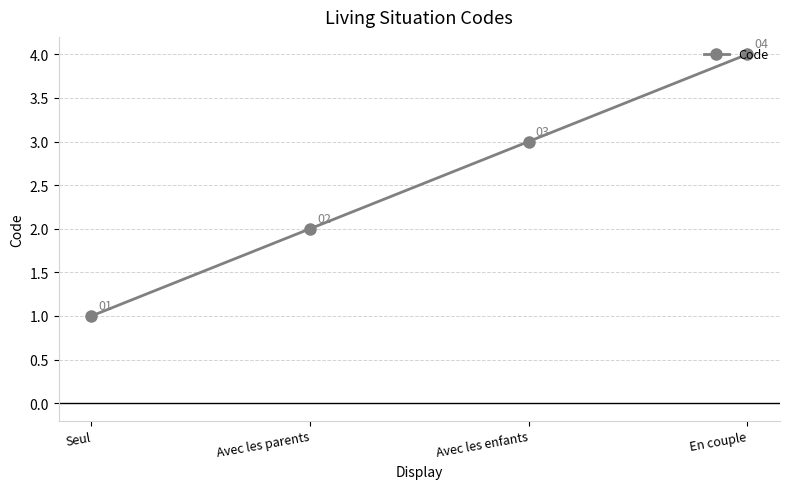

What is the label of the 3rd point from the left?

Avec les enfants